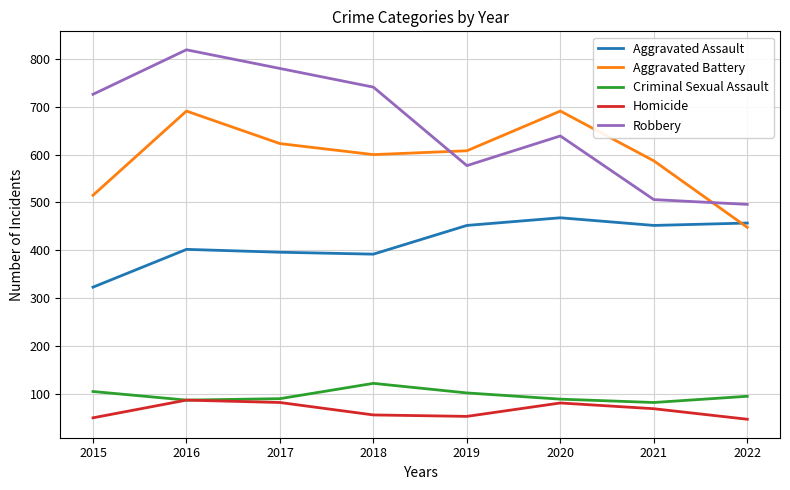

What is the spread (max minus min) of values at 2019?

555